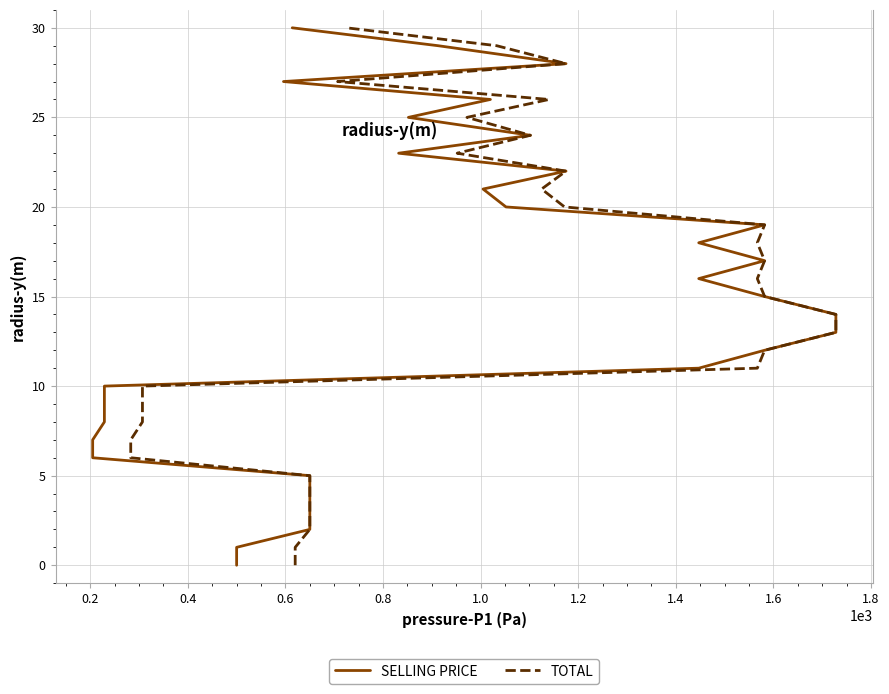

Is it true that SELLING PRICE equals 37 at 28?

False